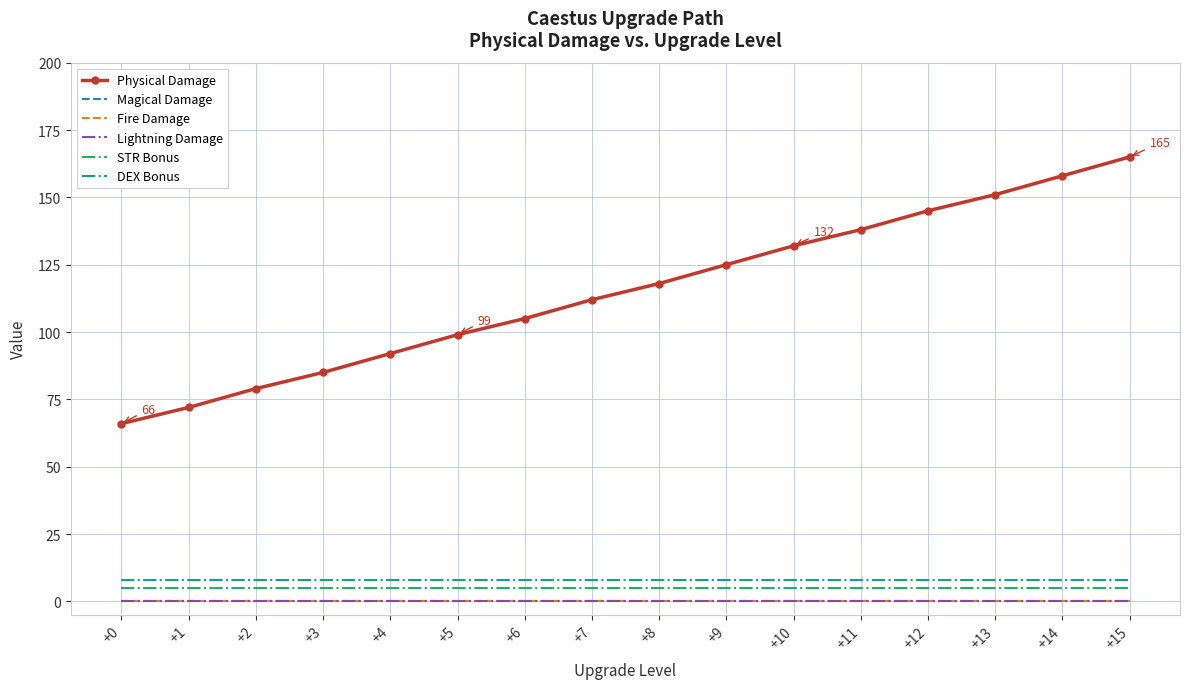

Reading left to right, what are all the values shown in this chart?

Physical Damage: +0=66	+1=72	+2=79	+3=85	+4=92	+5=99	+6=105	+7=112	+8=118	+9=125	+10=132	+11=138	+12=145	+13=151	+14=158	+15=165
Magical Damage: +0=0	+1=0	+2=0	+3=0	+4=0	+5=0	+6=0	+7=0	+8=0	+9=0	+10=0	+11=0	+12=0	+13=0	+14=0	+15=0
Fire Damage: +0=0	+1=0	+2=0	+3=0	+4=0	+5=0	+6=0	+7=0	+8=0	+9=0	+10=0	+11=0	+12=0	+13=0	+14=0	+15=0
Lightning Damage: +0=0	+1=0	+2=0	+3=0	+4=0	+5=0	+6=0	+7=0	+8=0	+9=0	+10=0	+11=0	+12=0	+13=0	+14=0	+15=0
STR Bonus: +0=5	+1=5	+2=5	+3=5	+4=5	+5=5	+6=5	+7=5	+8=5	+9=5	+10=5	+11=5	+12=5	+13=5	+14=5	+15=5
DEX Bonus: +0=8	+1=8	+2=8	+3=8	+4=8	+5=8	+6=8	+7=8	+8=8	+9=8	+10=8	+11=8	+12=8	+13=8	+14=8	+15=8